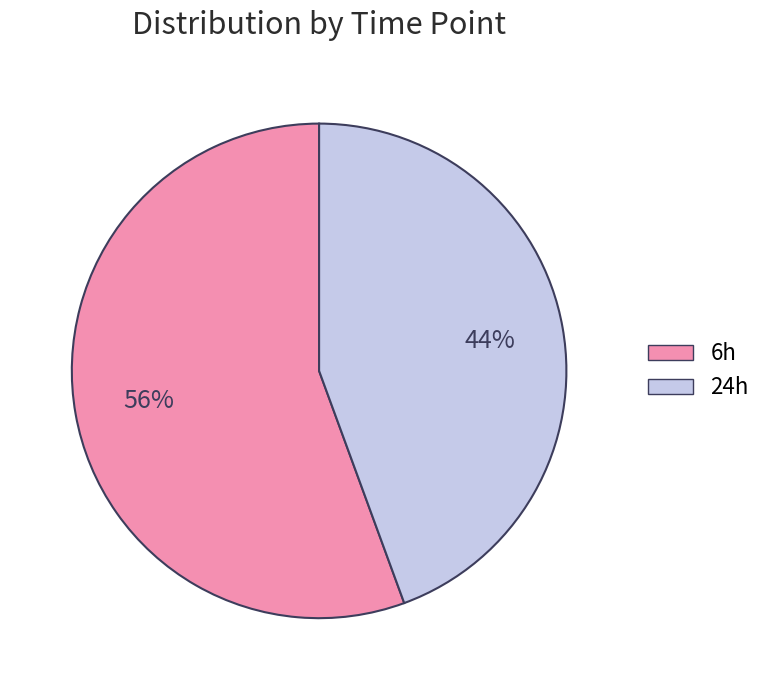

Combined, do 24h and 6h account for over 50%?

Yes